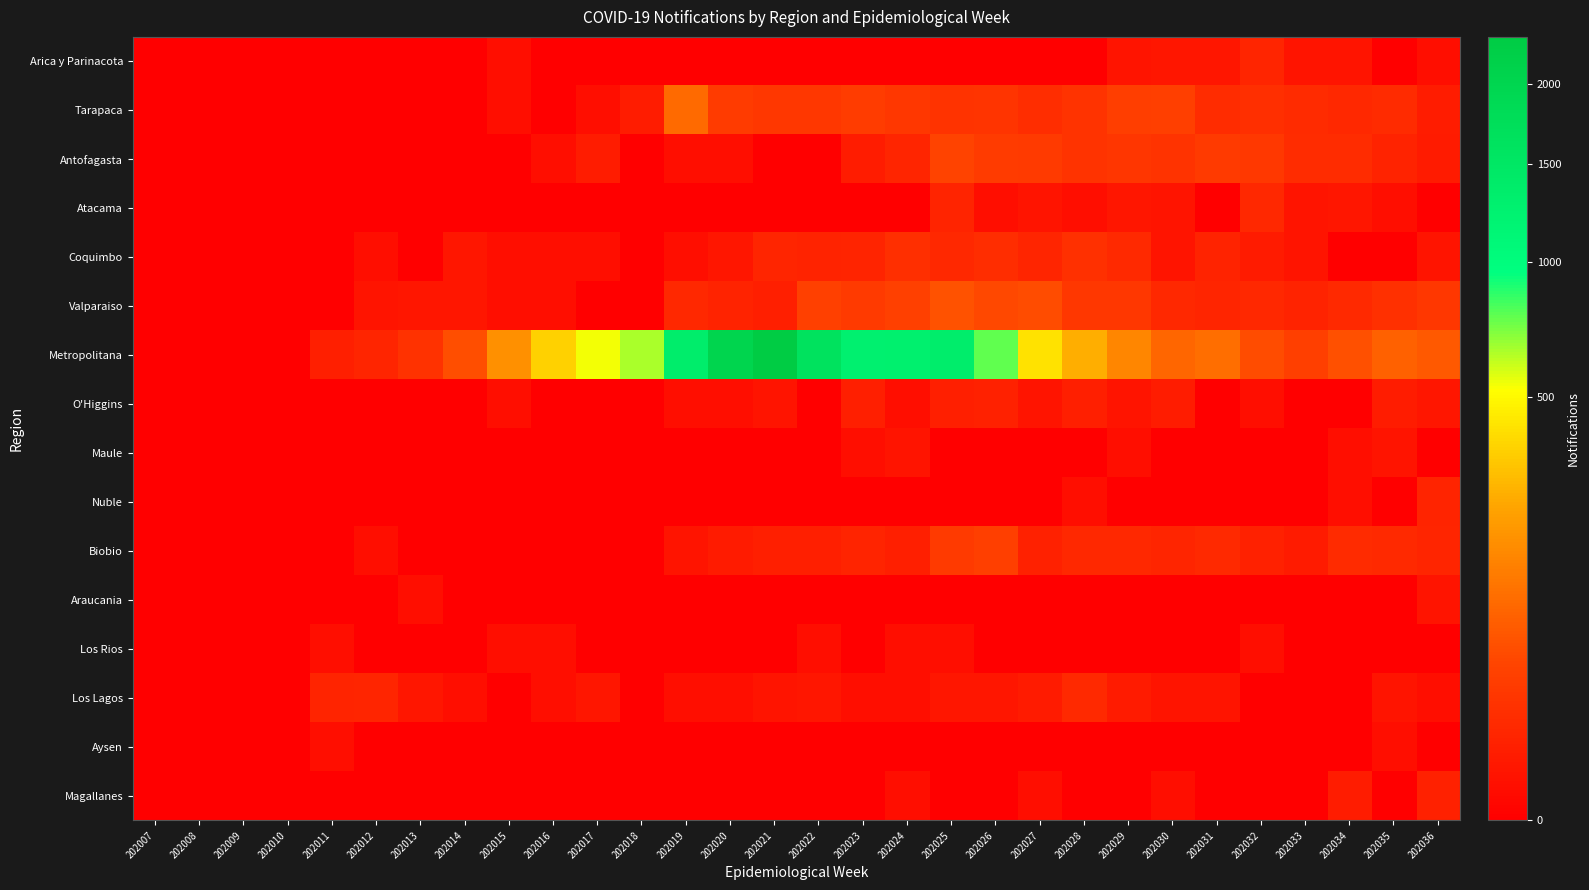

Rank the series by their maximum value, from highest to lowest.

Metropolitana, Tarapaca, Valparaiso, Antofagasta, Biobio, Coquimbo, Los Lagos, Atacama, Arica y Parinacota, Nuble, O'Higgins, Magallanes, Maule, Araucania, Los Rios, Aysen